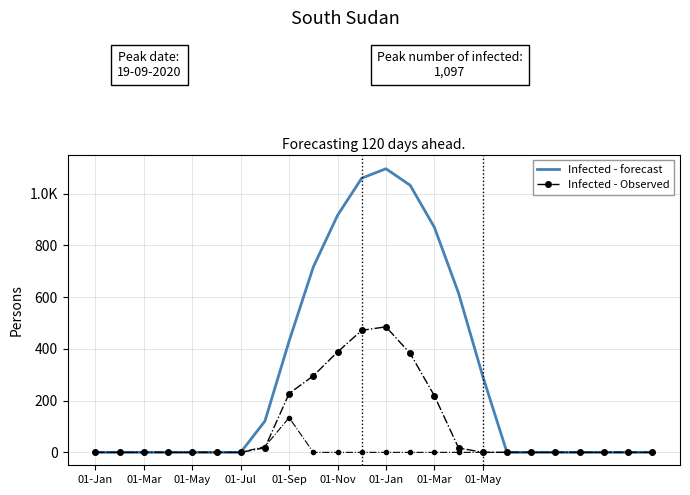

How many data points in Infected - Observed are above 0?

9